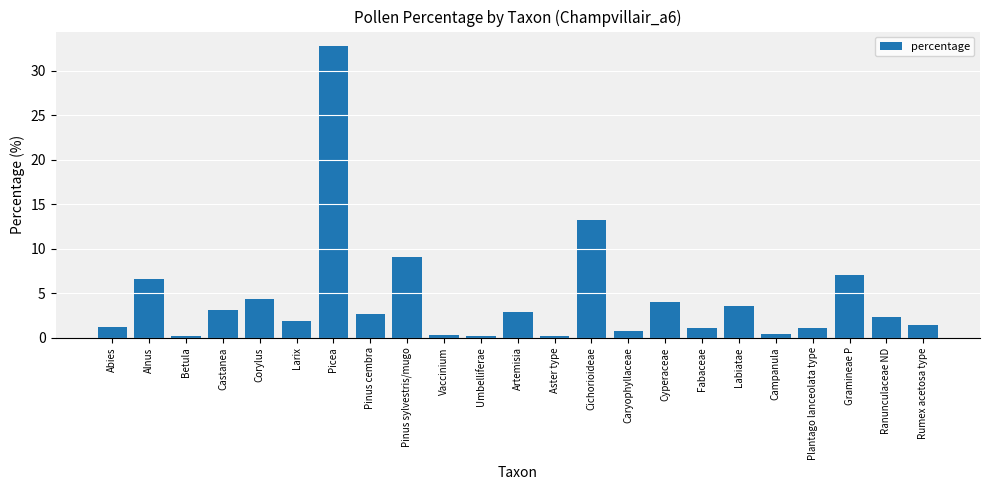

What is the difference between the second highest and minimum values?

13.0